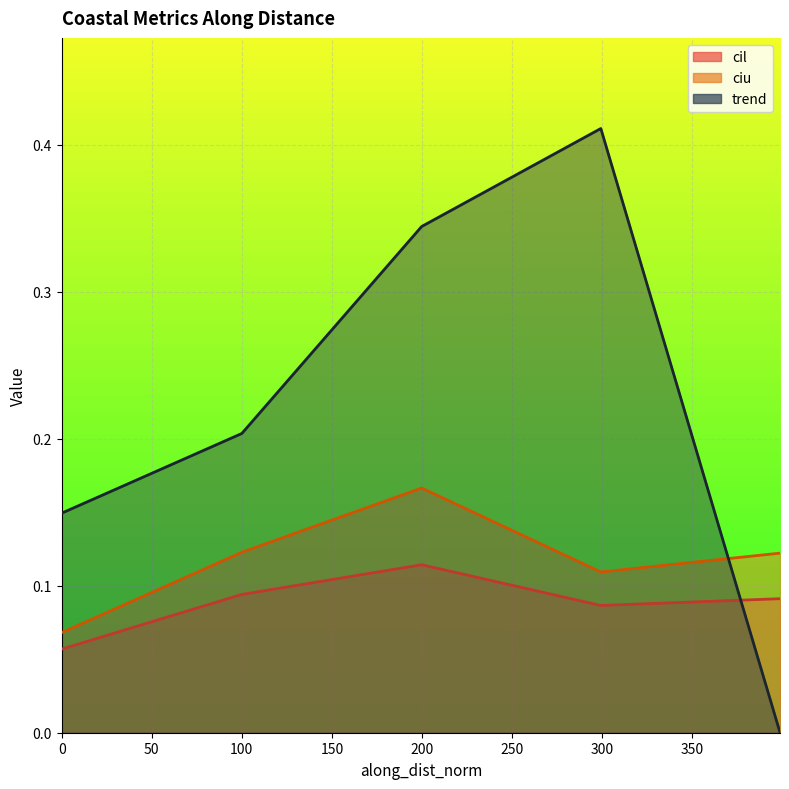

True or false: cil and ciu intersect in this chart.

False